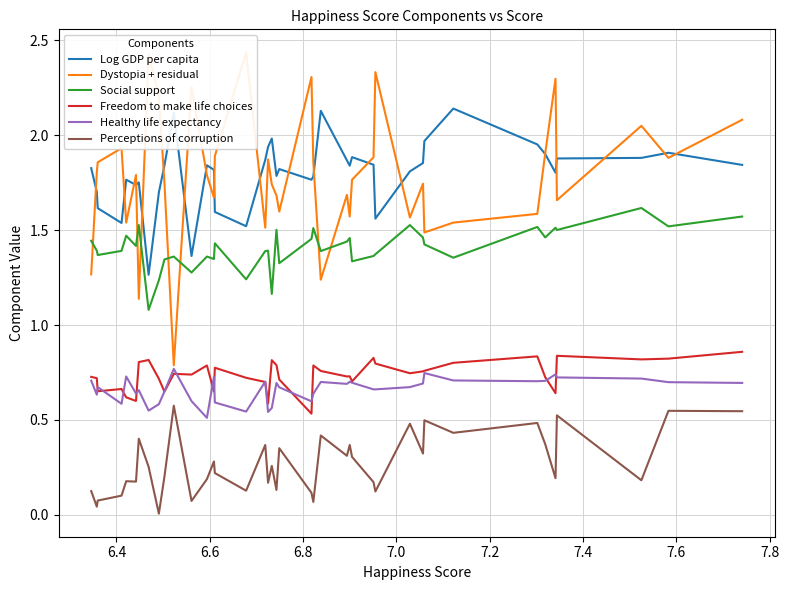

True or false: Perceptions of corruption and Freedom to make life choices cross at least once.

False